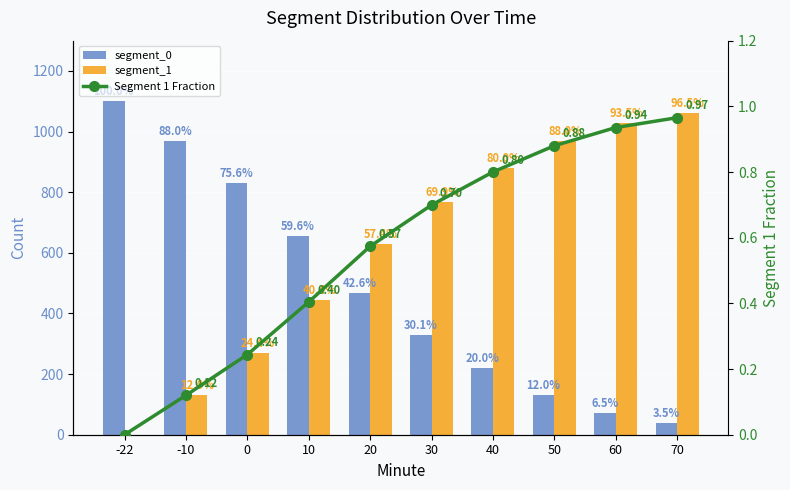

The value of segment_1 at -22 is 620.7. True or false?

False